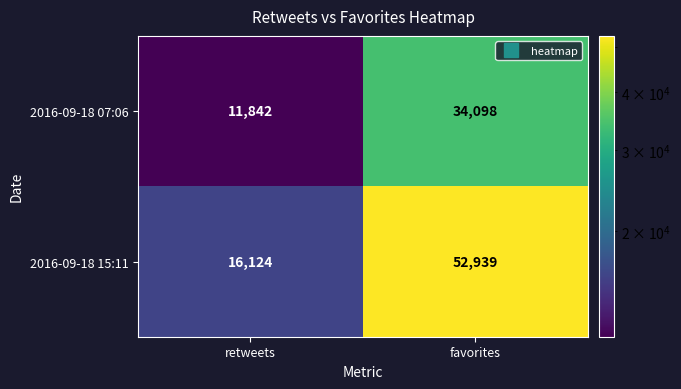

How many categories are shown in the chart?

2